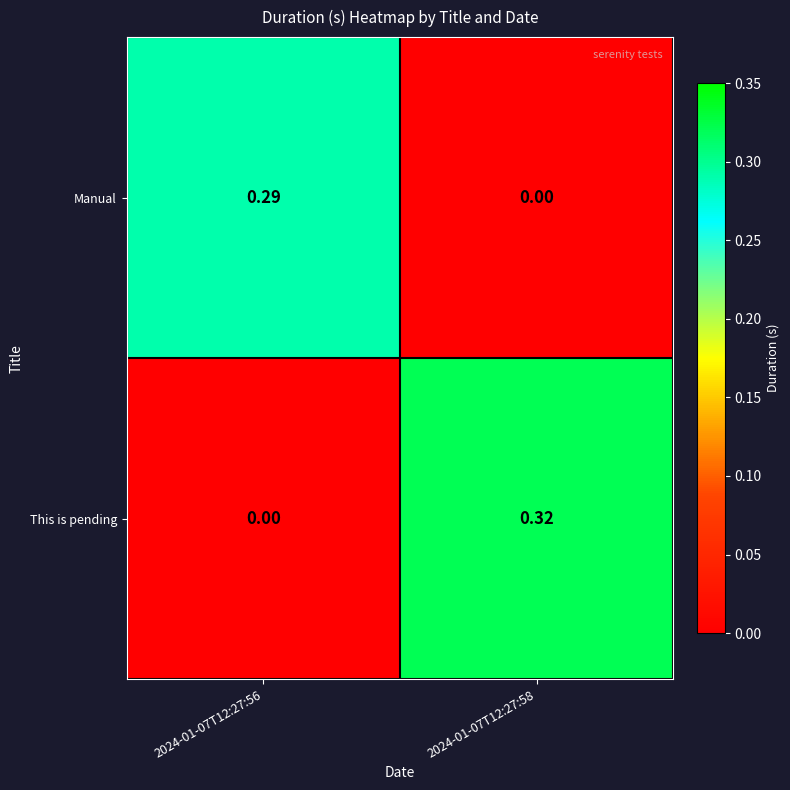

Which series has the largest range (max minus min)?

This is pending